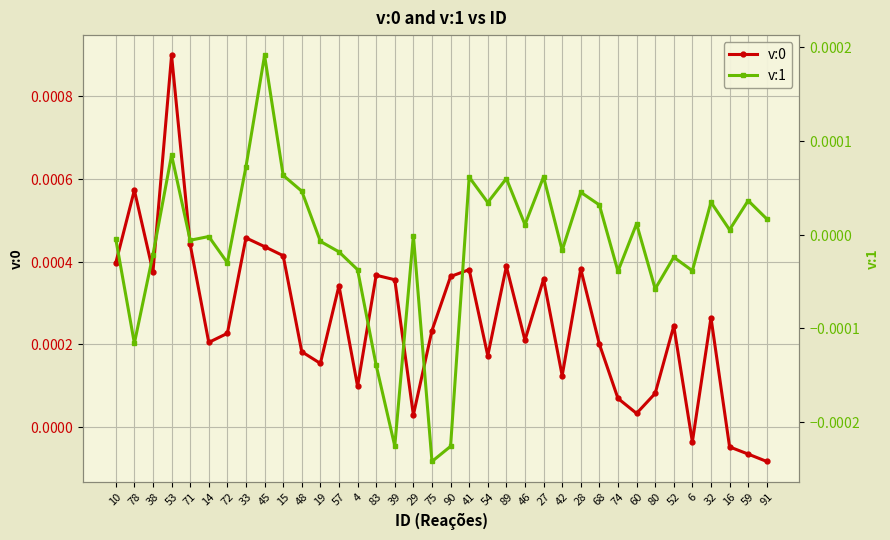

In v:0, how many points are higher than both neighbors (excluding endpoints)?

11